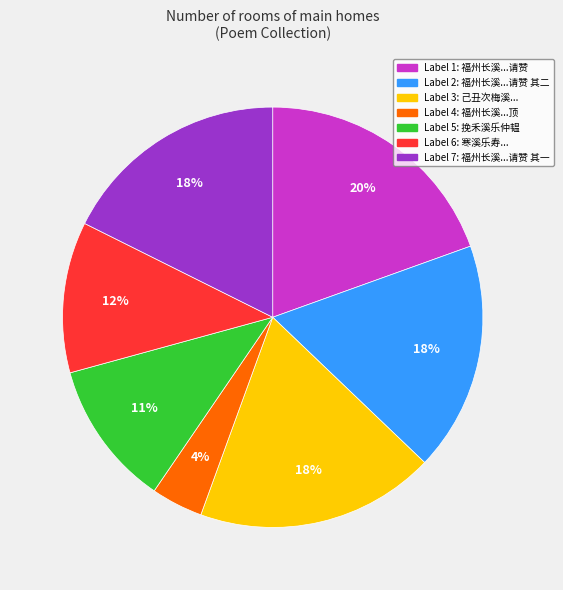

Is there any slice that represents more than half of the pie?

No